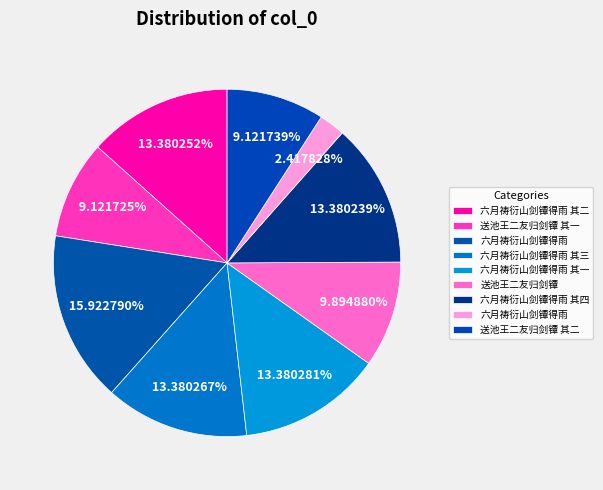

Is there a majority slice in this chart?

No